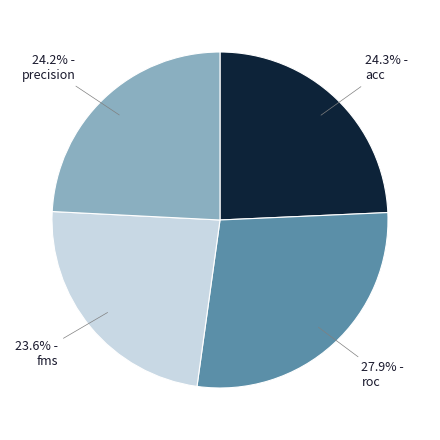

Is there a majority slice in this chart?

No